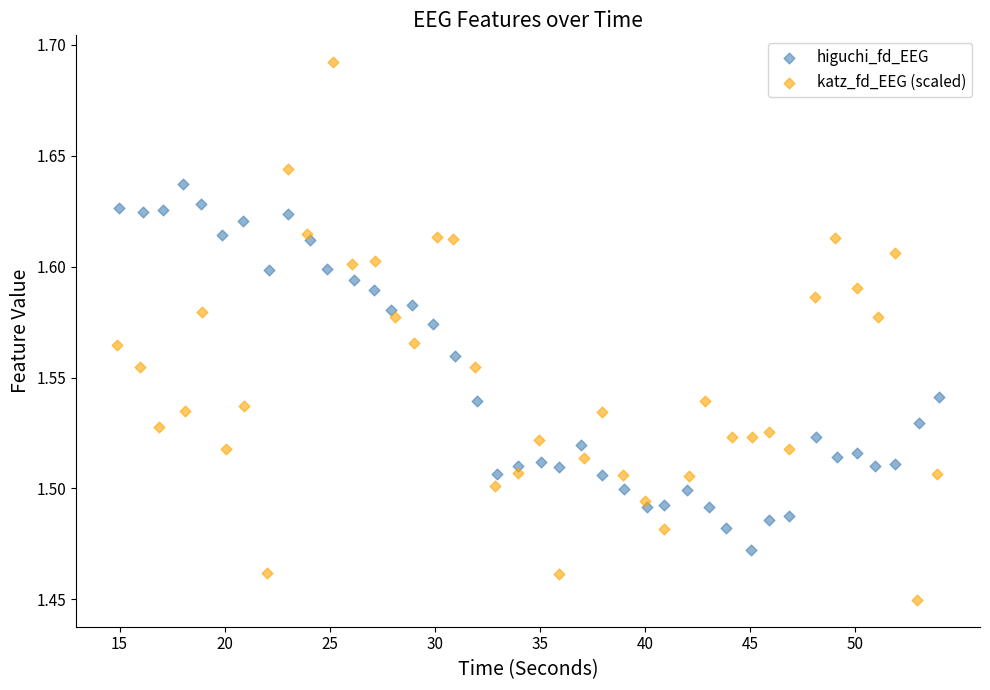

Which series has the widest spread of Y values?

katz_fd_EEG (scaled)